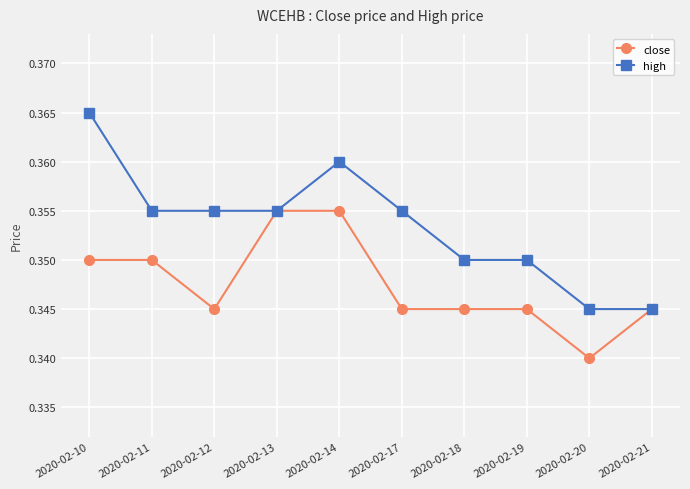

True or false: close has a value of 0.1 at 2020-02-19.

False